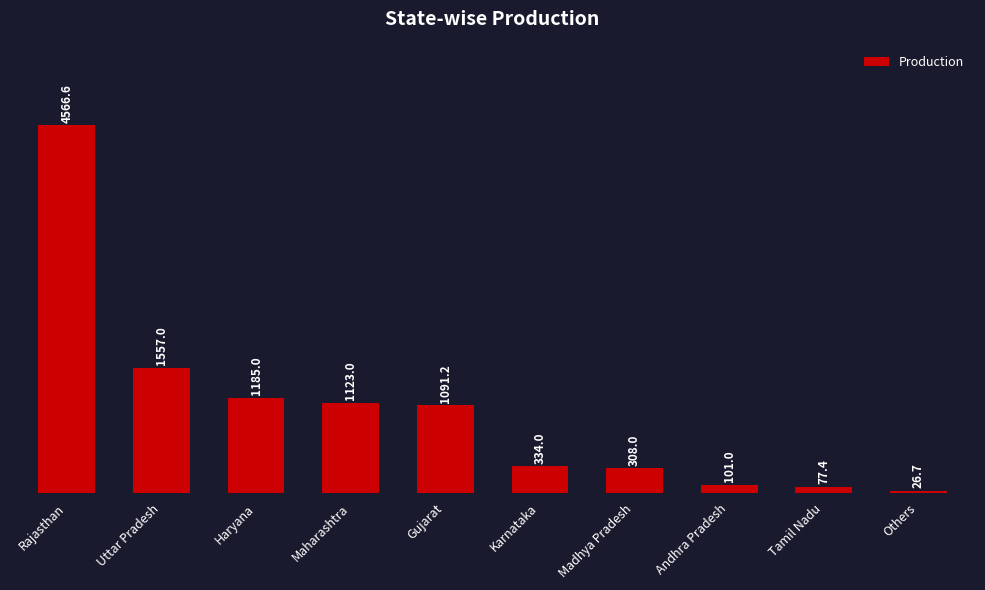

Which category has the highest value across all series?

Rajasthan